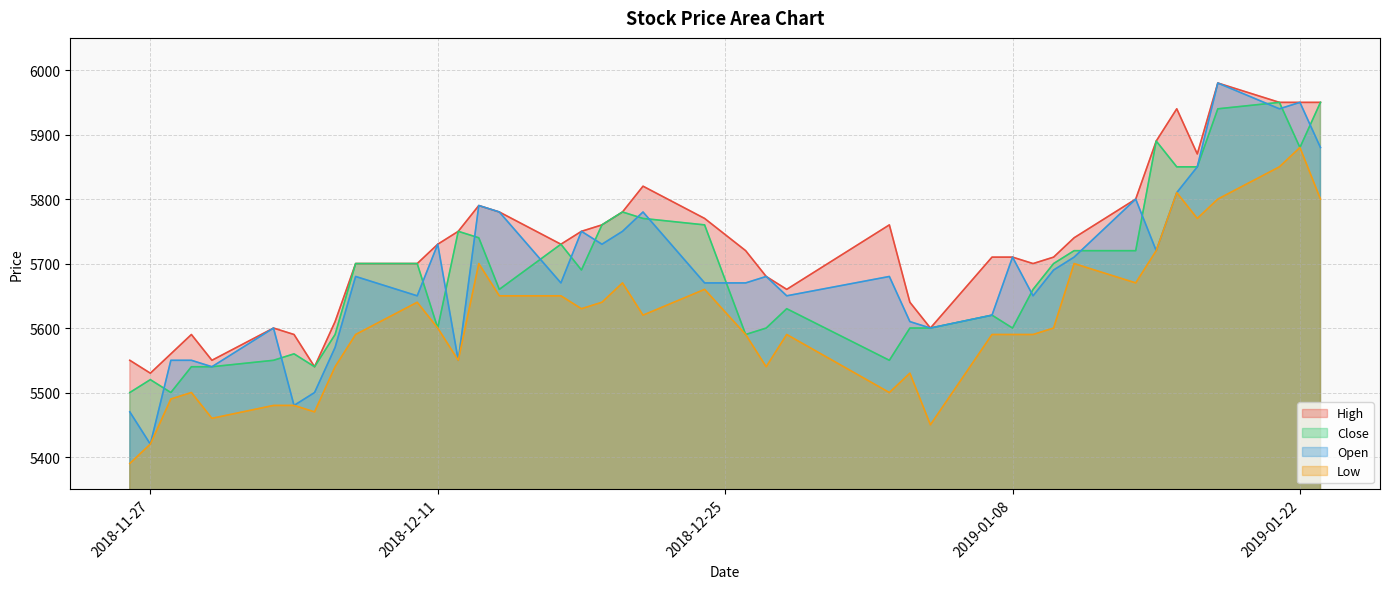

Which series has the largest total across all categories?

High